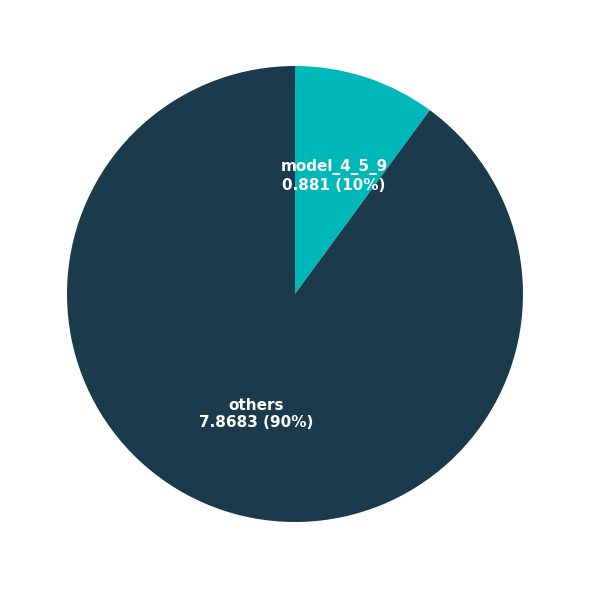

How many slices are in this pie chart?

2